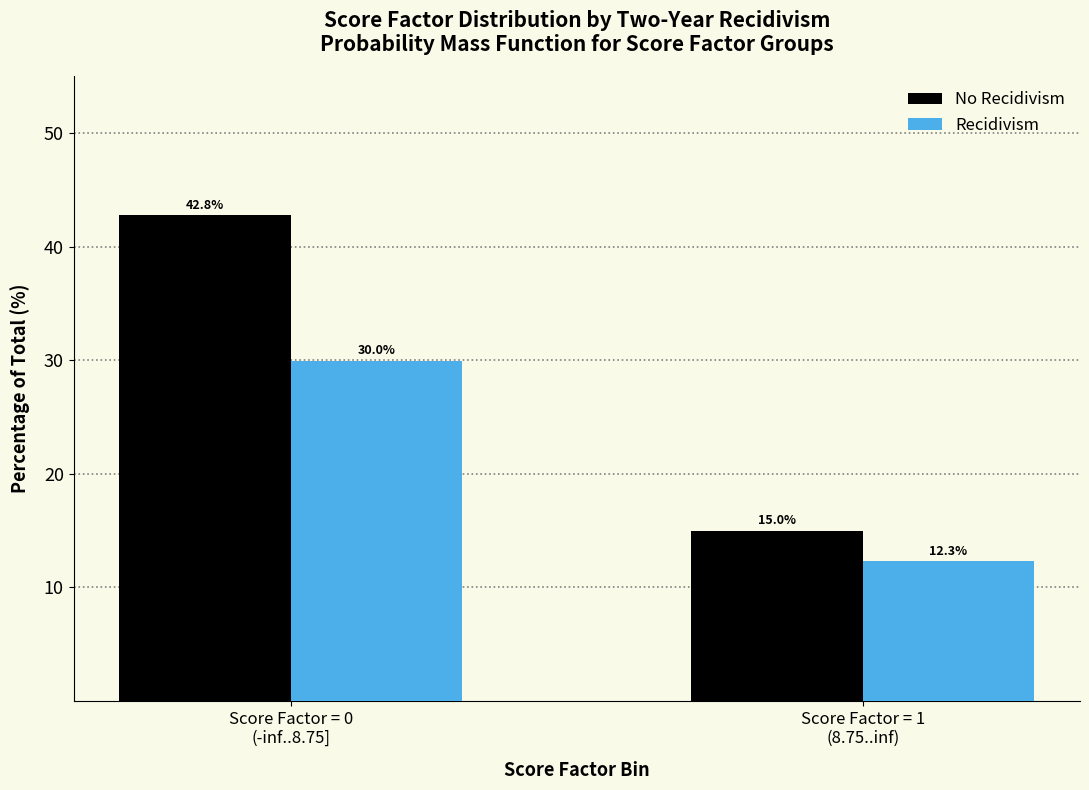

Reading right to left, transcribe all the data shown in this chart.

No Recidivism: 15.0	42.8
Recidivism: 12.3	30.0